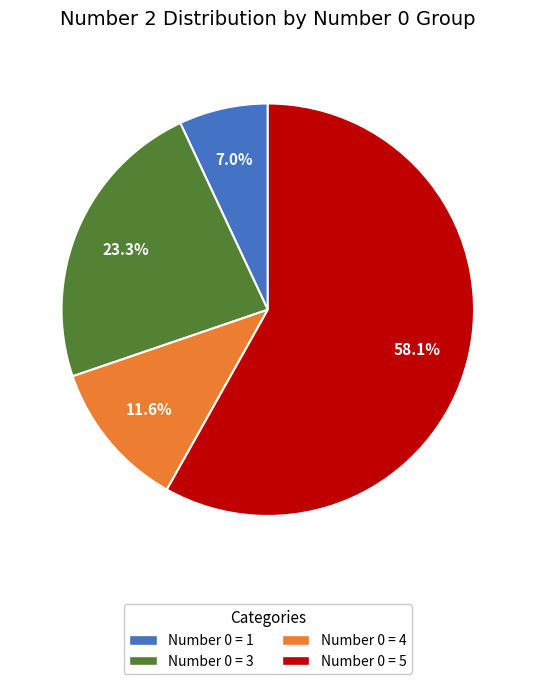

Combined, do Number 0 = 4 and Number 0 = 3 account for over 50%?

No